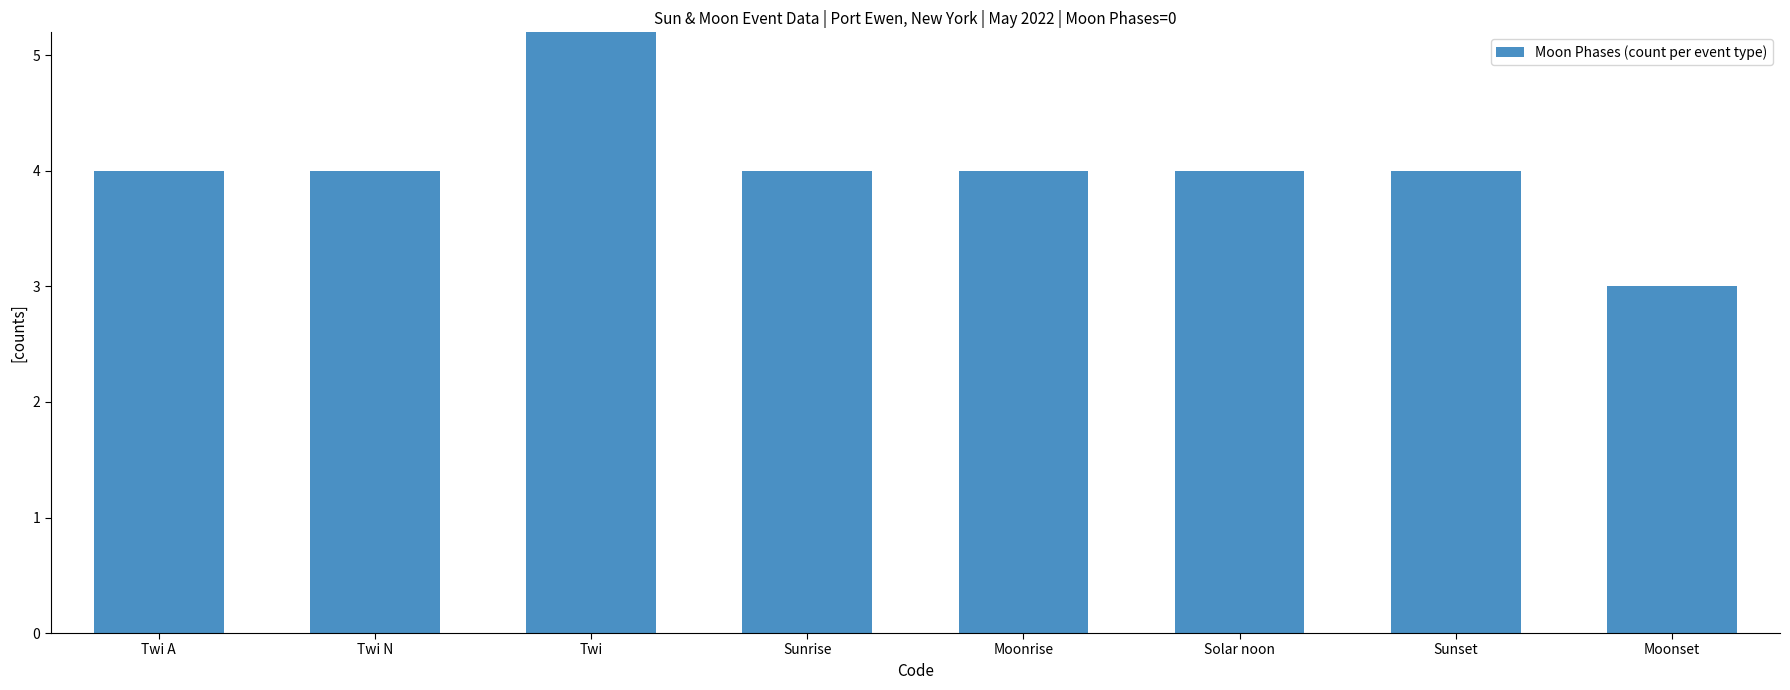

Rank the categories by value from highest to lowest.

Twi, Twi A, Twi N, Sunrise, Moonrise, Solar noon, Sunset, Moonset